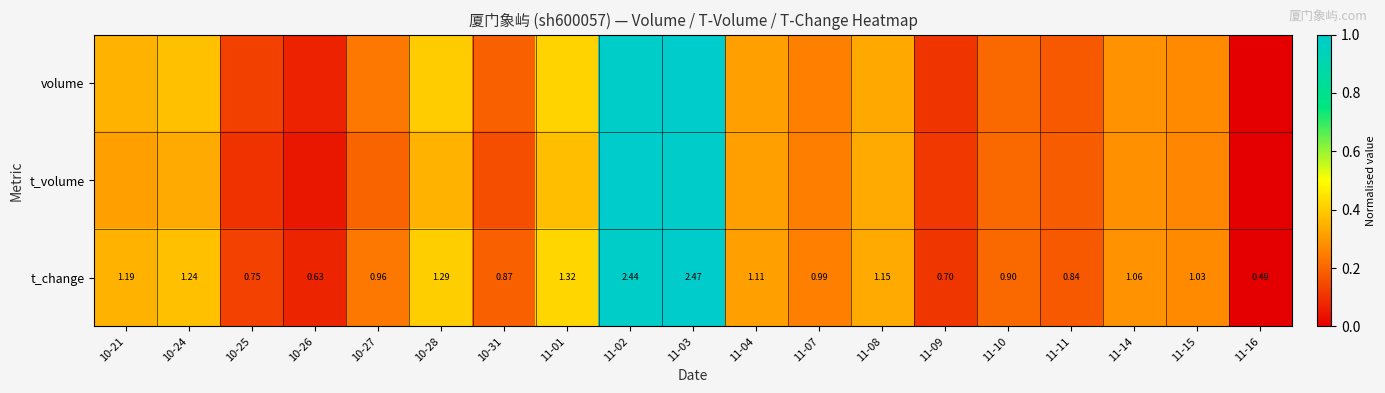

What is the greatest value displayed?

1.0